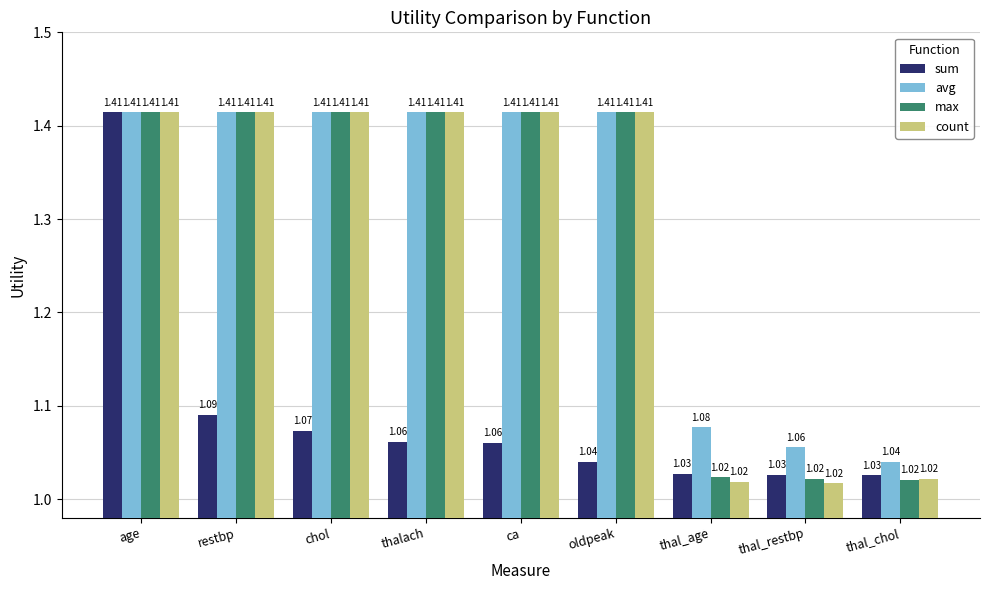

What is the spread (max minus min) of values at oldpeak?

0.4